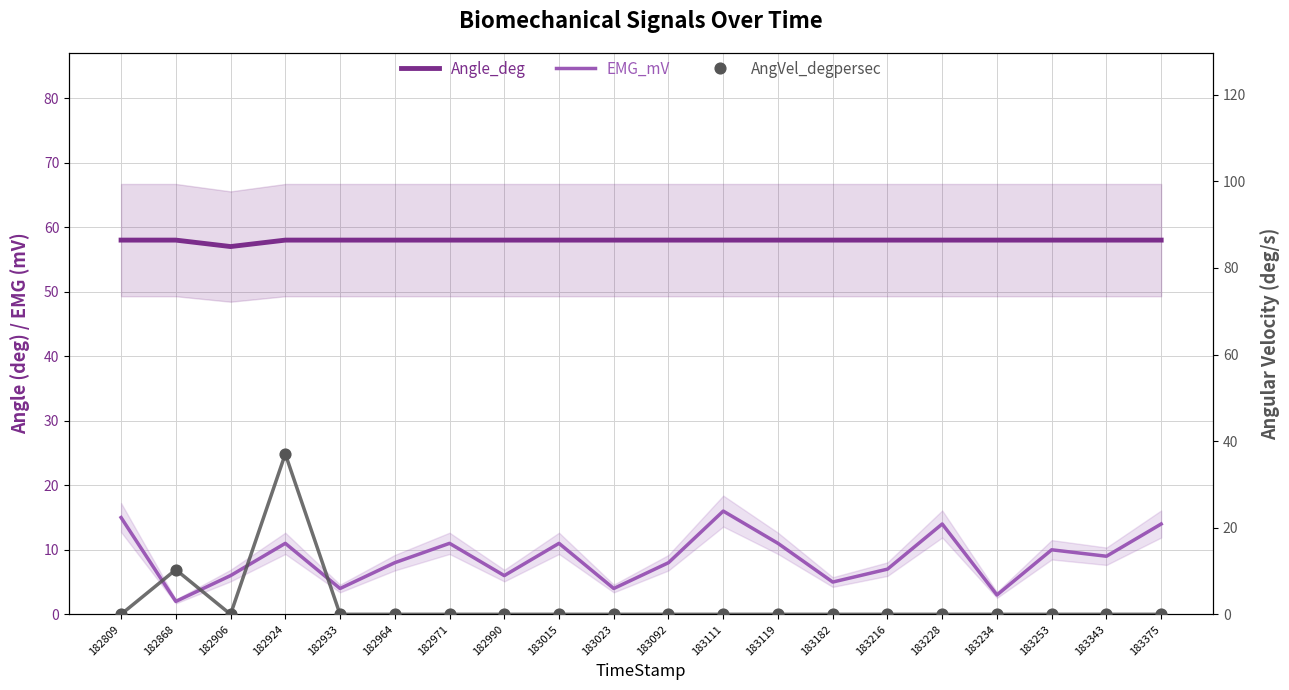

Which series has the largest total across all categories?

Angle_deg